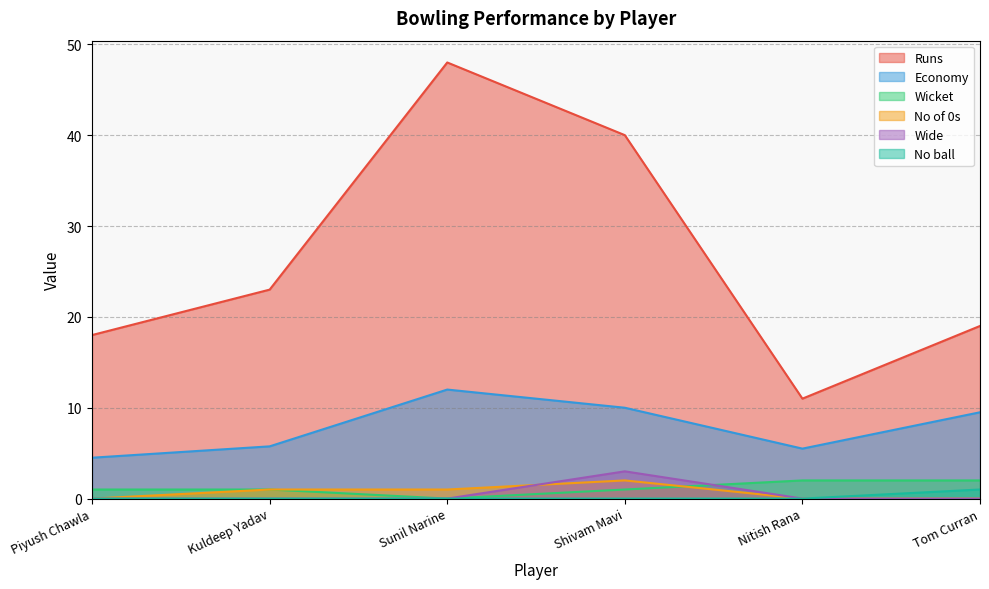

True or false: No ball has more than 2 points higher than both neighbors.

False